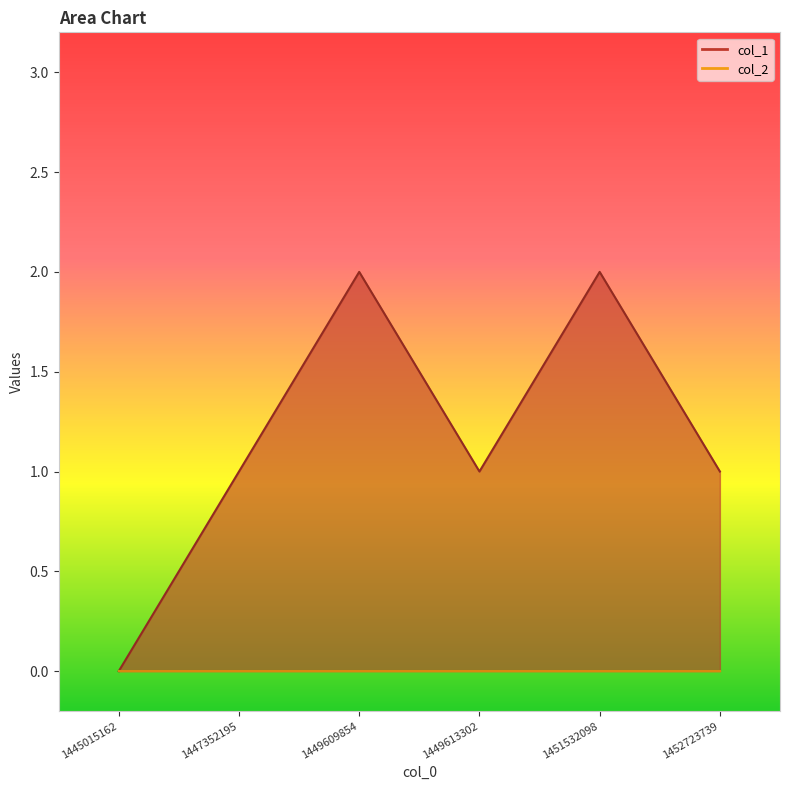

What is the sum of all values?

7